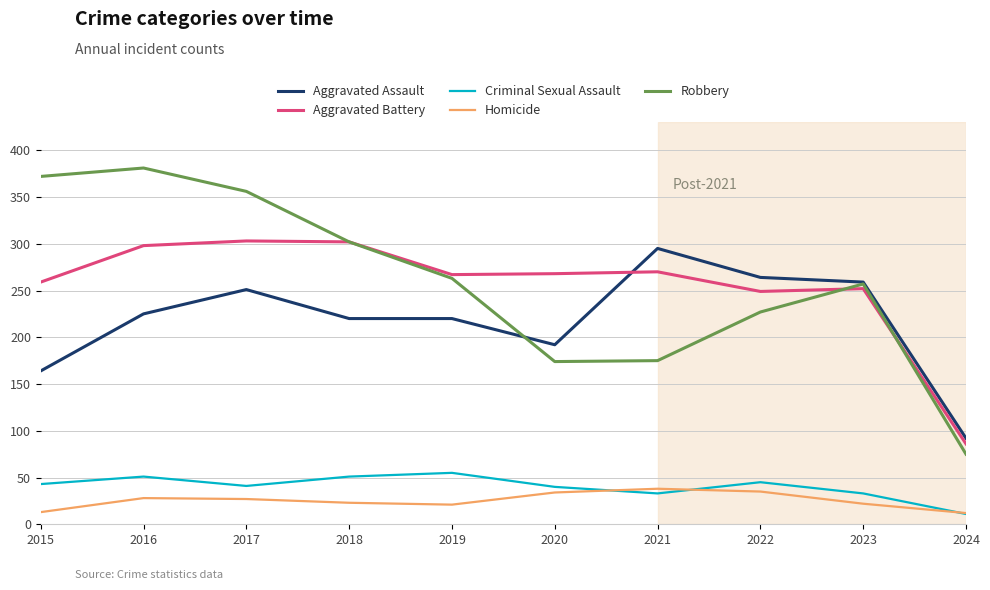

What is the maximum value for Criminal Sexual Assault?

55